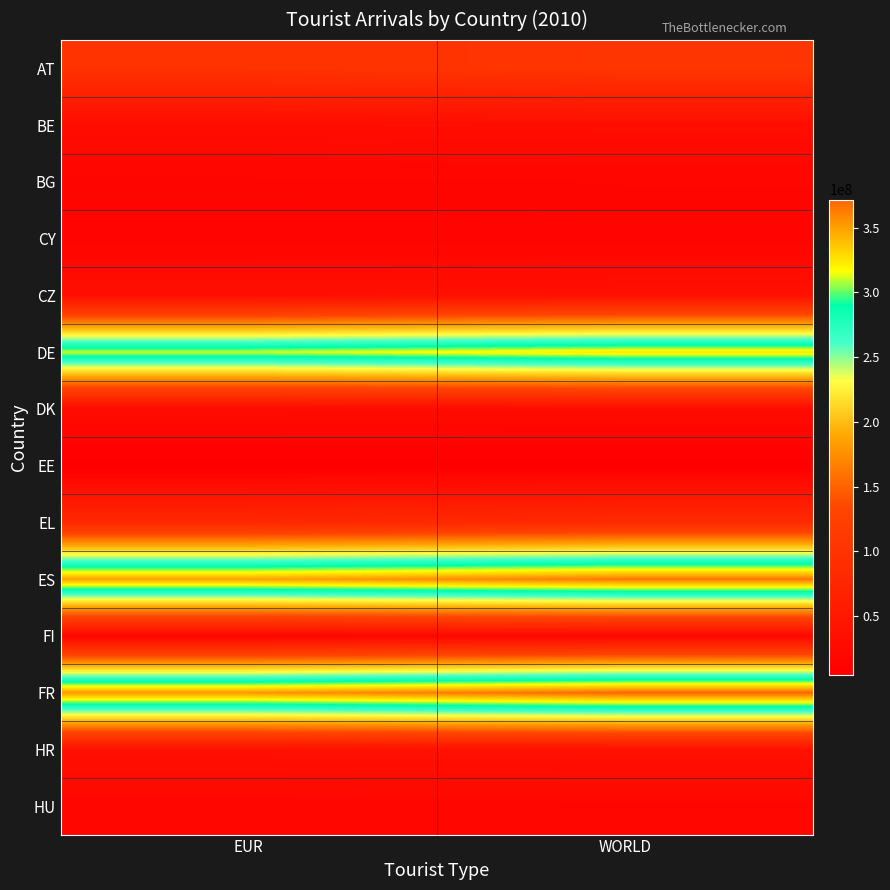

What is the total value across all series at EUR?

1387145194